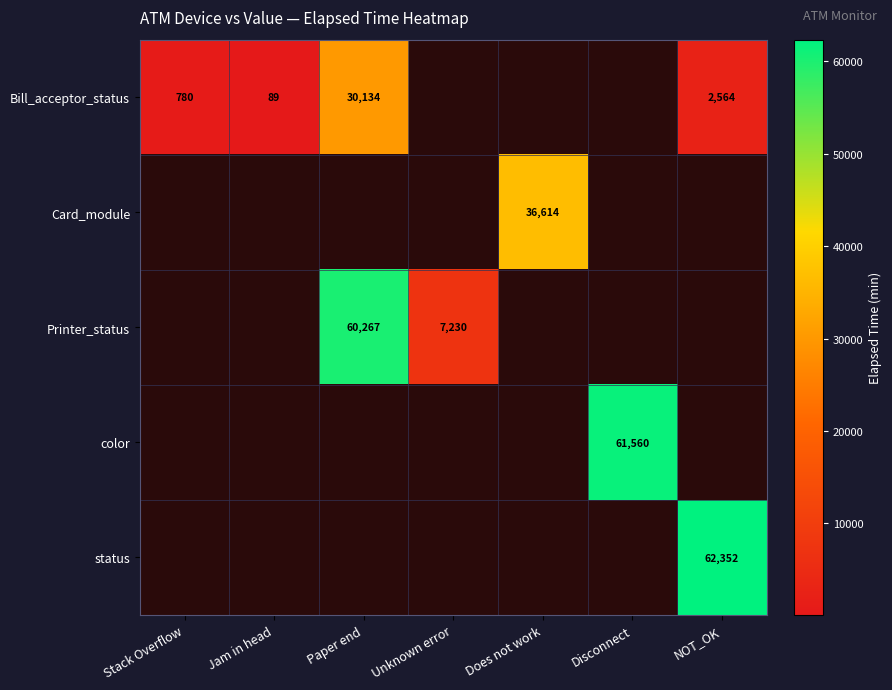

How many data points does each series have?

7